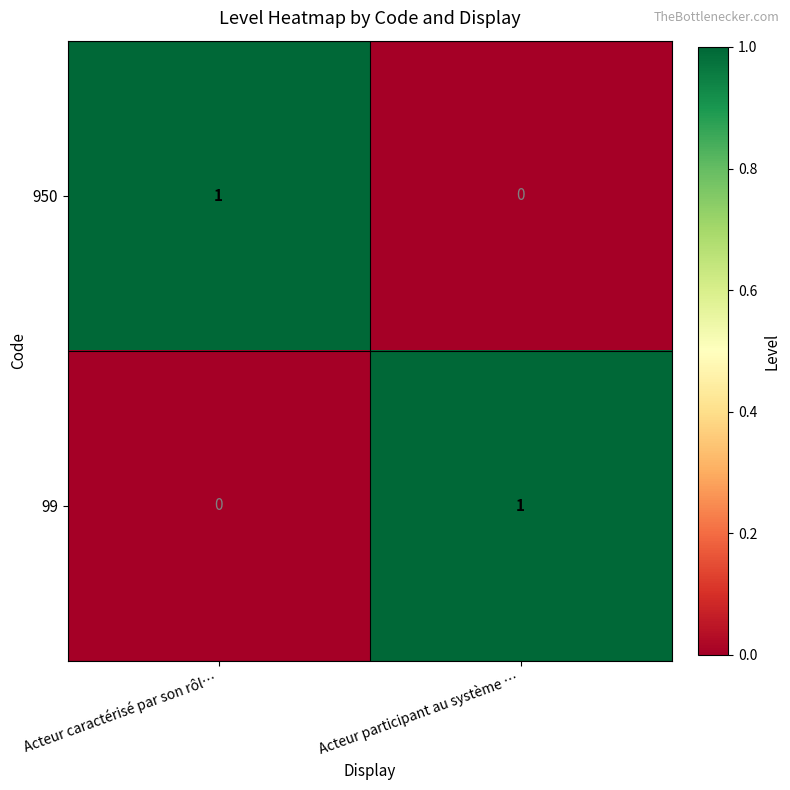

Which category has the highest value in the 950 series?

Acteur caractérisé par son rôl…